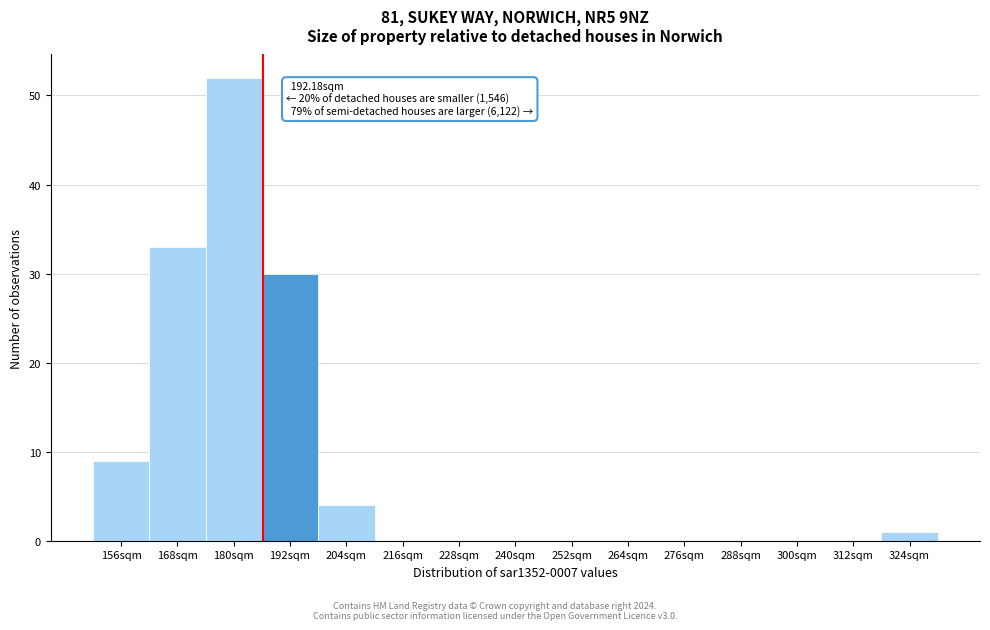

Reading left to right, list all the values displayed in this chart.

156sqm=9	168sqm=33	180sqm=52	192sqm=30	204sqm=4	216sqm=0	228sqm=0	240sqm=0	252sqm=0	264sqm=0	276sqm=0	288sqm=0	300sqm=0	312sqm=0	324sqm=1